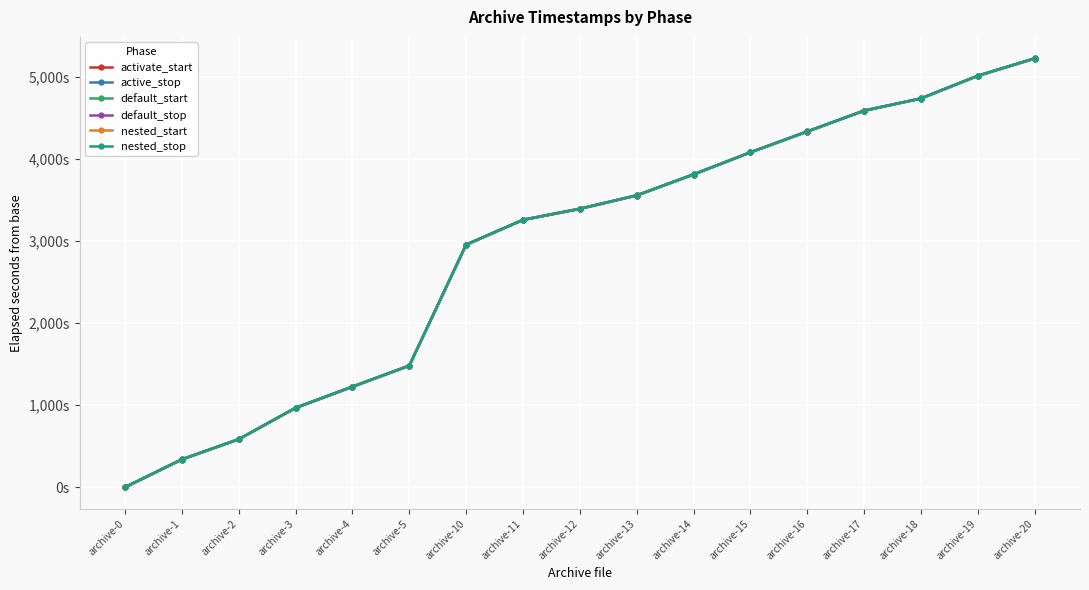

Does the chart have visible grid lines?

Yes